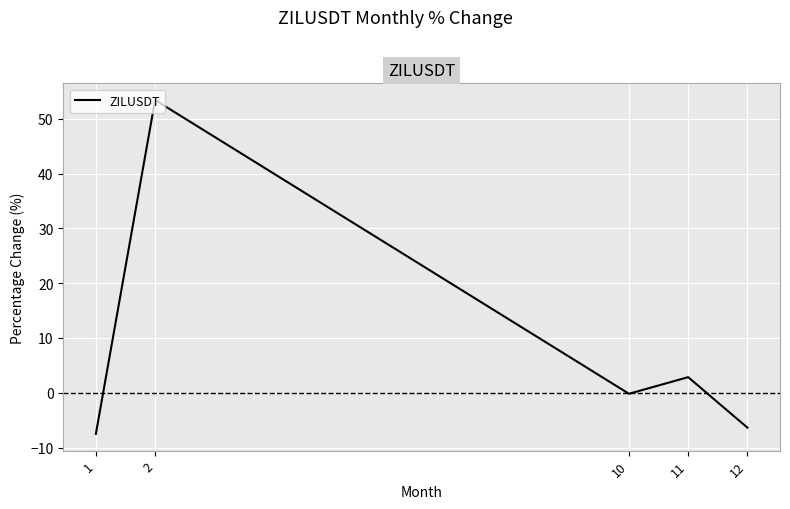

How many interior local peaks (higher than both neighbors) does the data have?

2